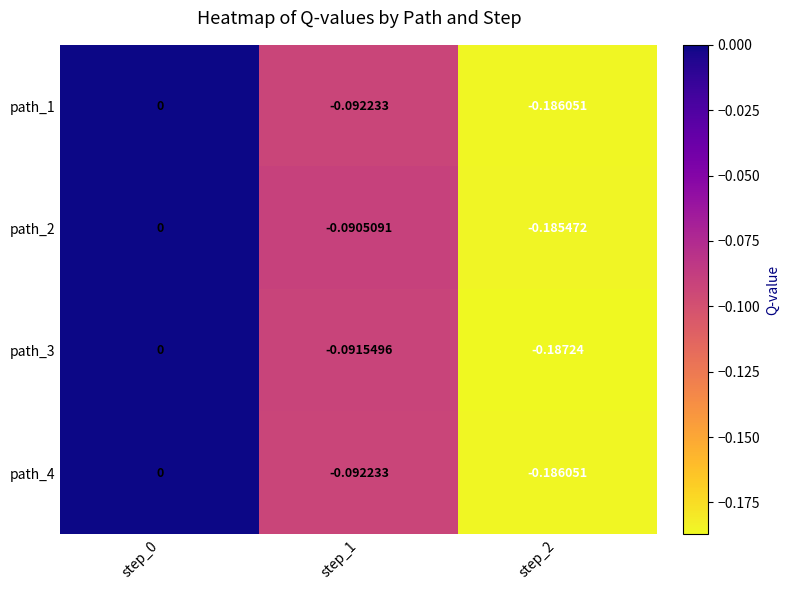

Is the value of path_4 at step_1 greater than the value of path_1 at step_0?

No